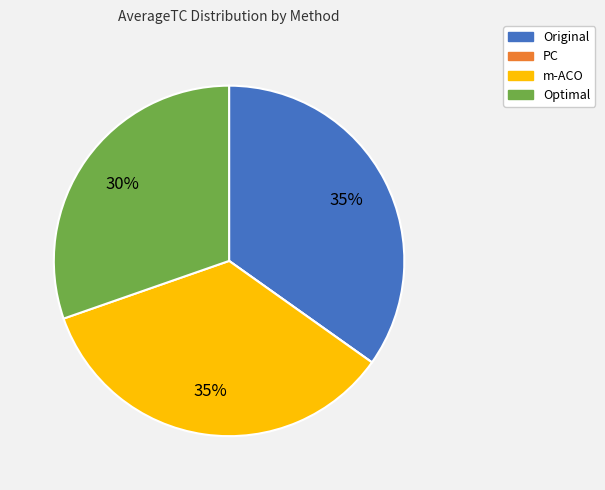

What percentage is the Original slice, to the nearest percent?

35%